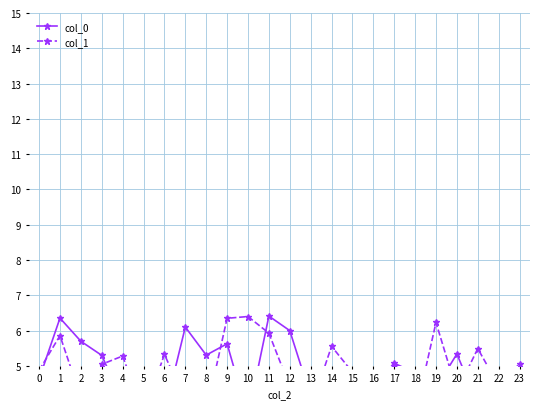

Rank the series at 11 from highest to lowest value.

col_0, col_1